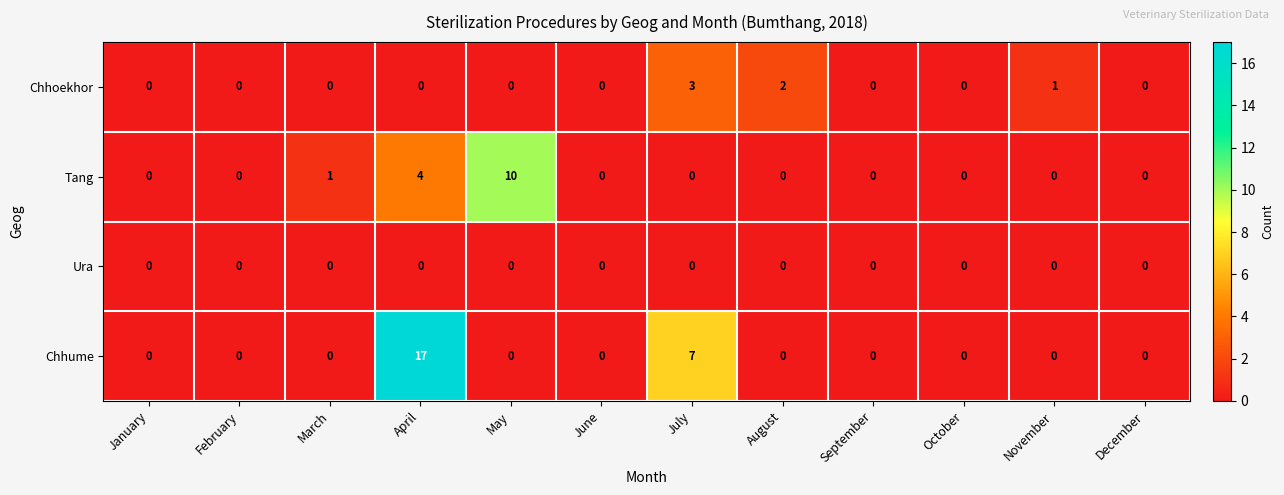

What is the sum of all Chhoekhor values?

6